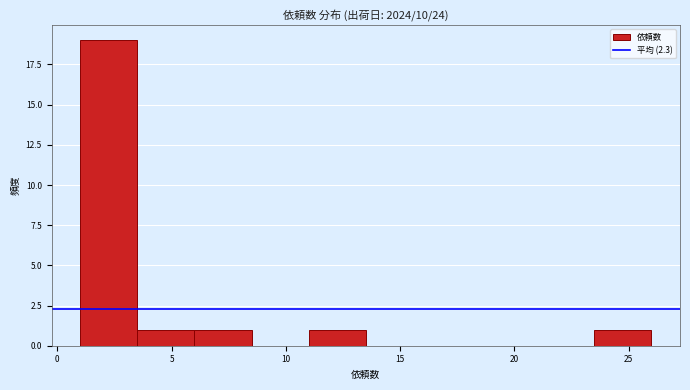

How tall is the bar that spans 11.0 to 13.5 on the x-axis? The values are not printed on the chart, so give them approximately, as read against the axis.

1